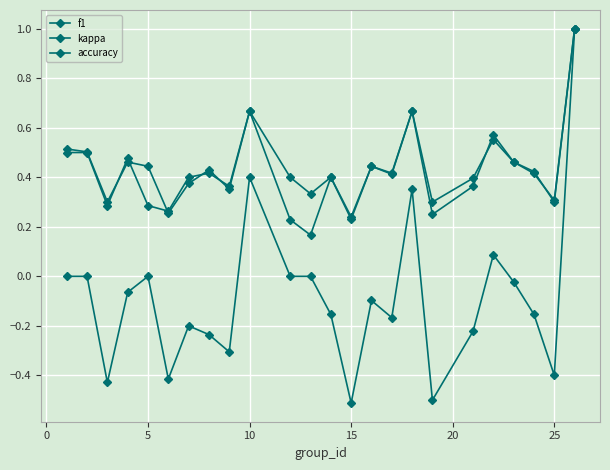

What is the minimum value shown in the chart?

-0.5